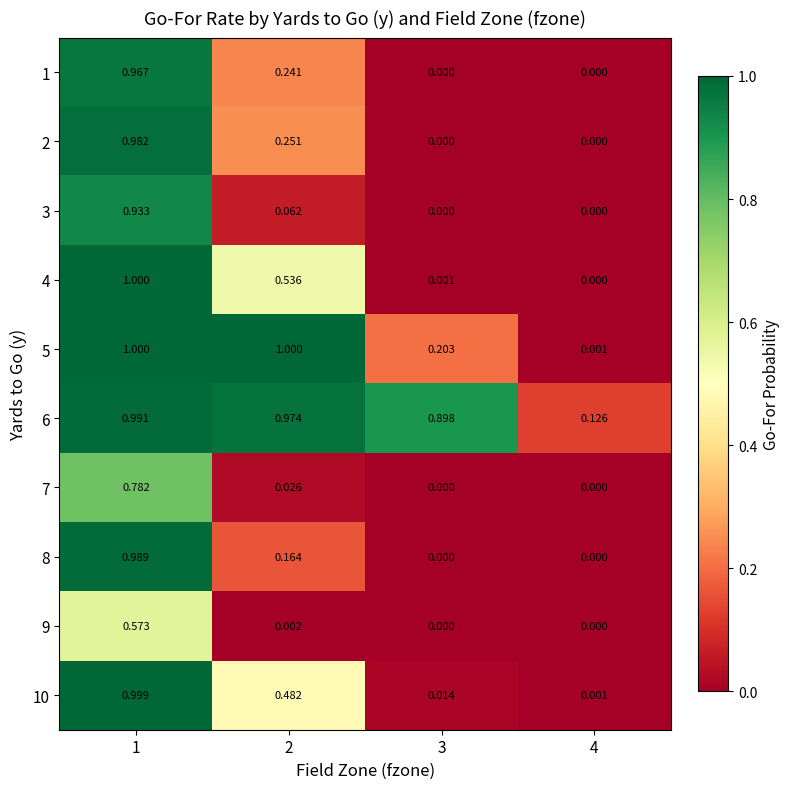

Is the value of 8 at 4 greater than the value of 6 at 2?

No